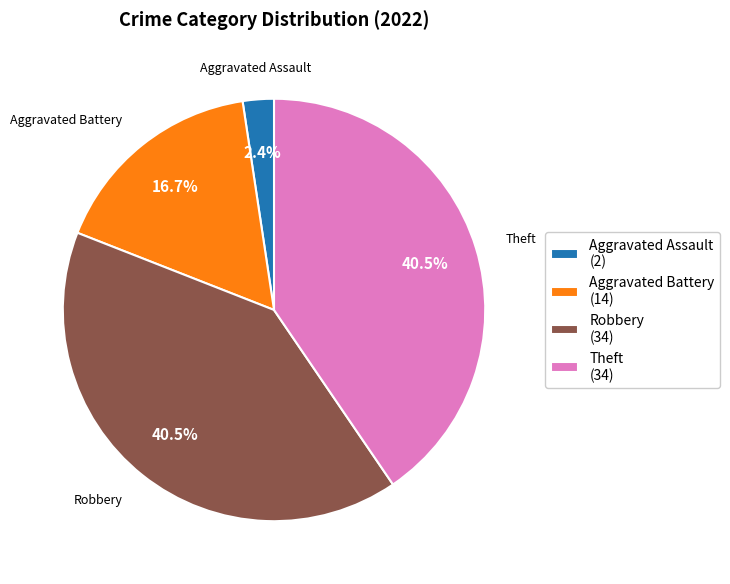

Which category has the smallest portion of the pie?

Aggravated Assault (2)